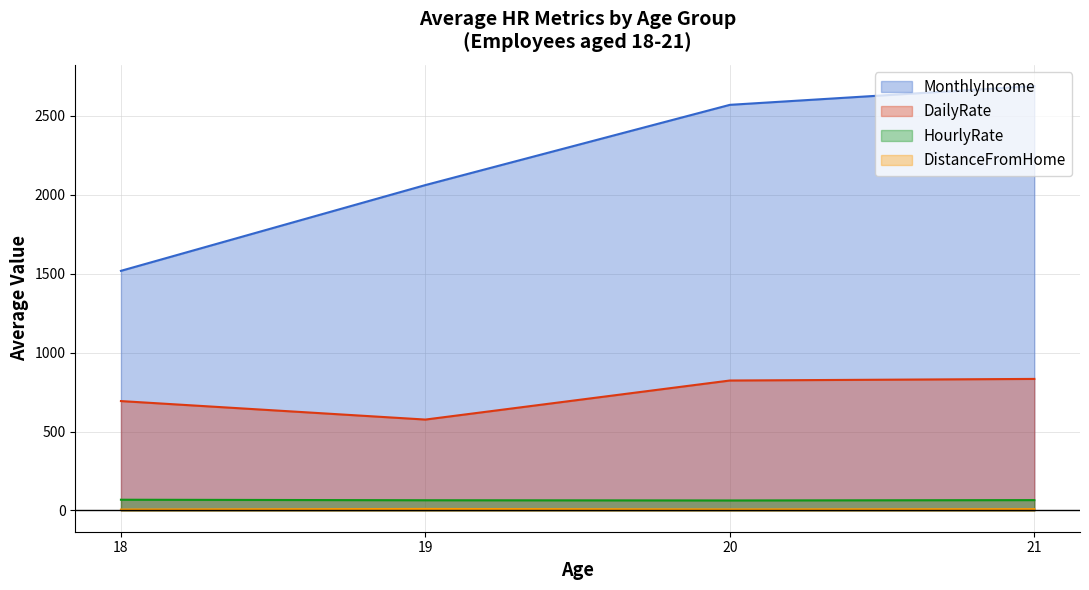

Which category has the lowest value across all series?

18